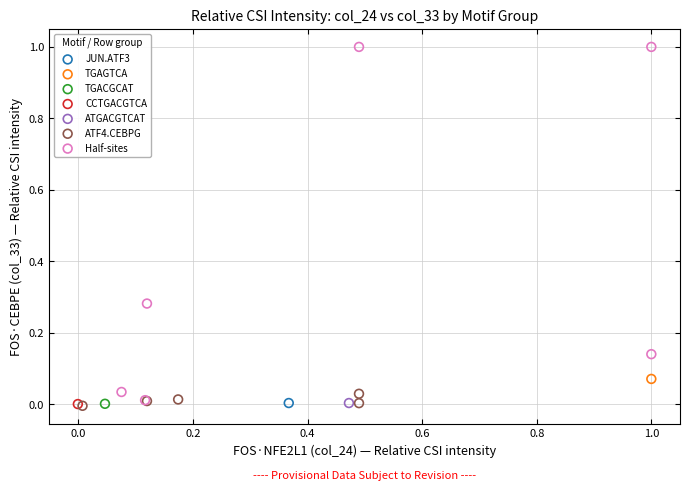

What are all the series names shown in the legend?

JUN.ATF3, TGAGTCA, TGACGCAT, CCTGACGTCA, ATGACGTCAT, ATF4.CEBPG, Half-sites